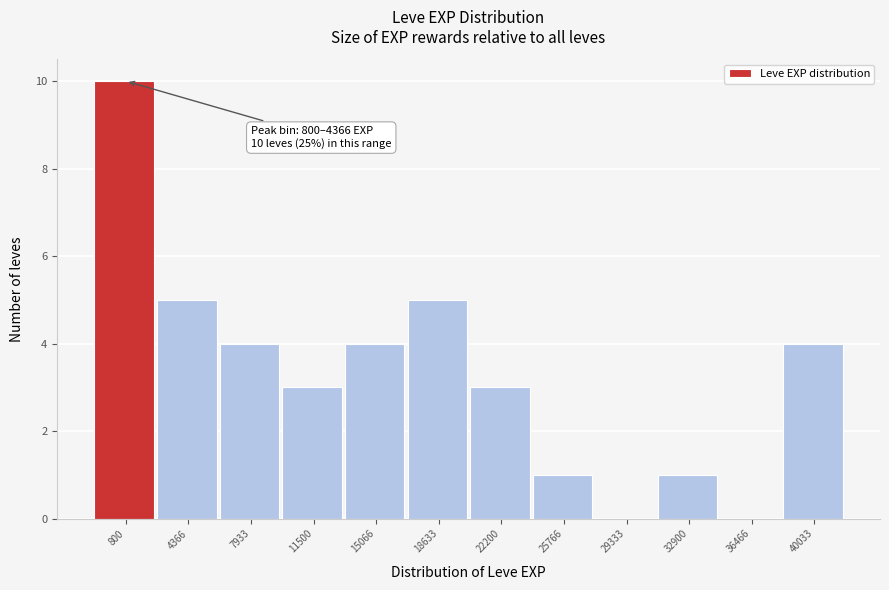

Reading left to right, list all the values displayed in this chart.

800=10	4366=5	7933=4	11500=3	15066=4	18633=5	22200=3	25766=1	29333=0	32900=1	36466=0	40033=4